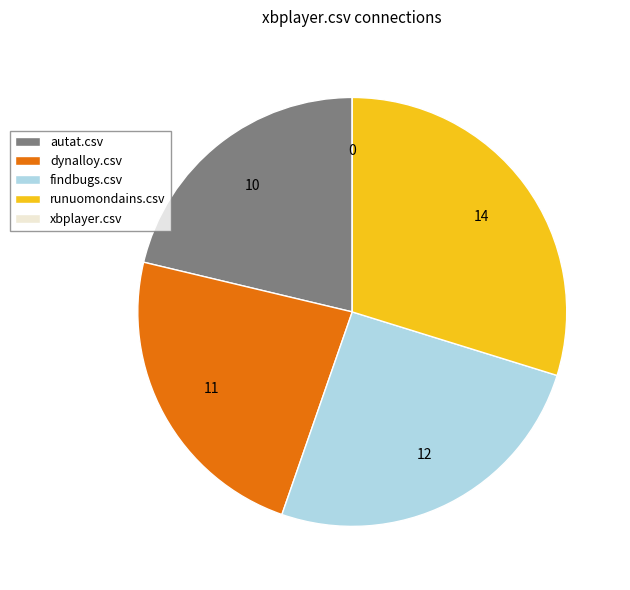

Which has a higher value, dynalloy.csv or runuomondains.csv?

runuomondains.csv